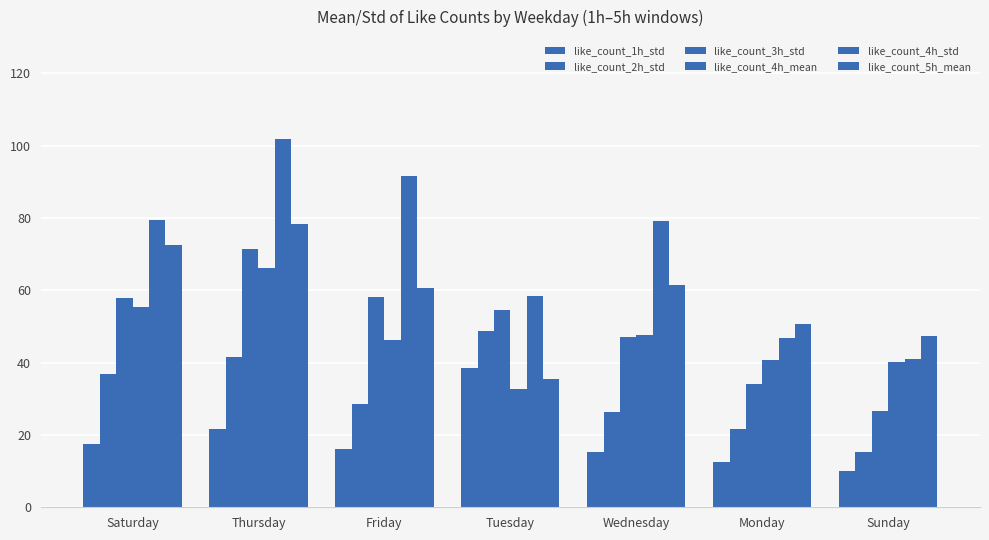

Between Wednesday and Monday, which series saw the biggest shift?

like_count_4h_std